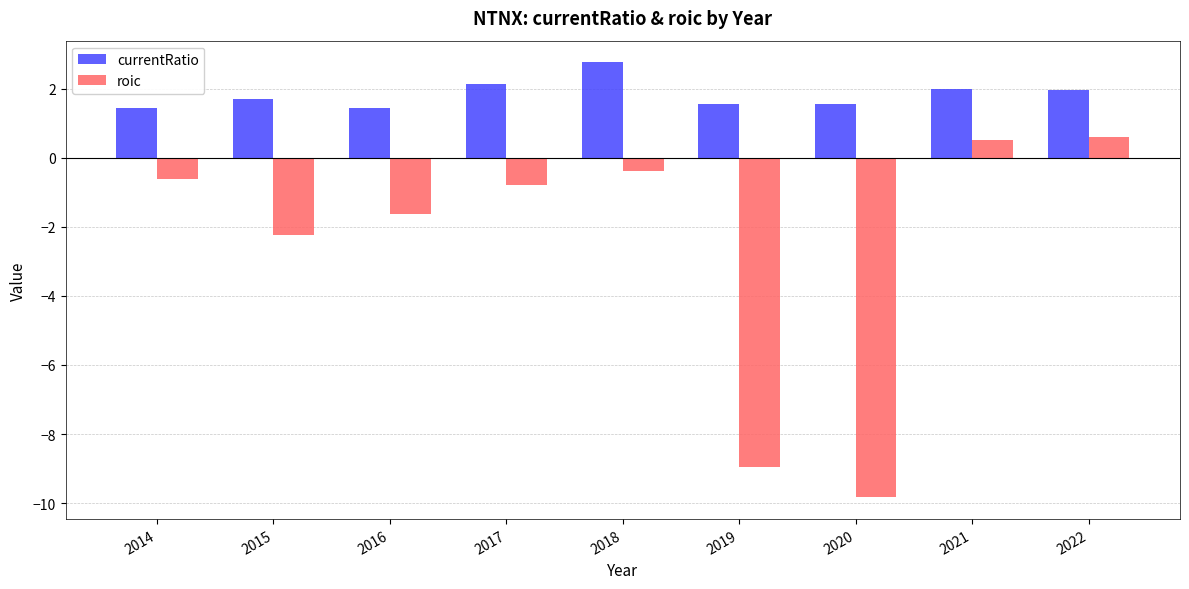

Is the value of currentRatio at 2019 greater than the value of roic at 2016?

Yes